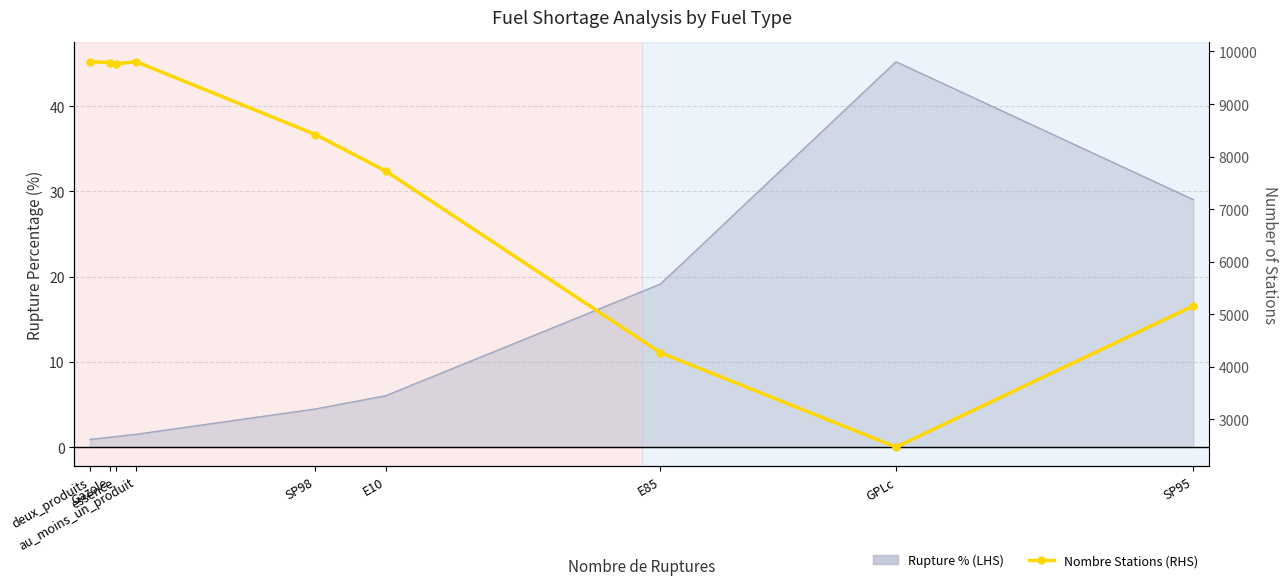

How many lines are shown in the chart?

1